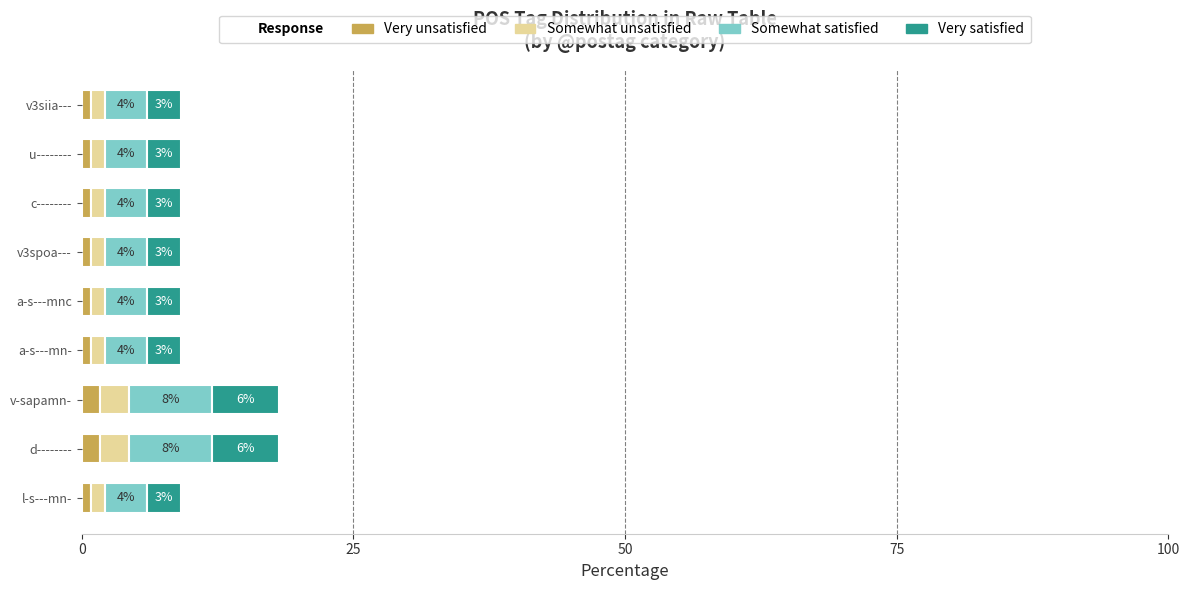

At how many categories does at least one series exceed 5?

2